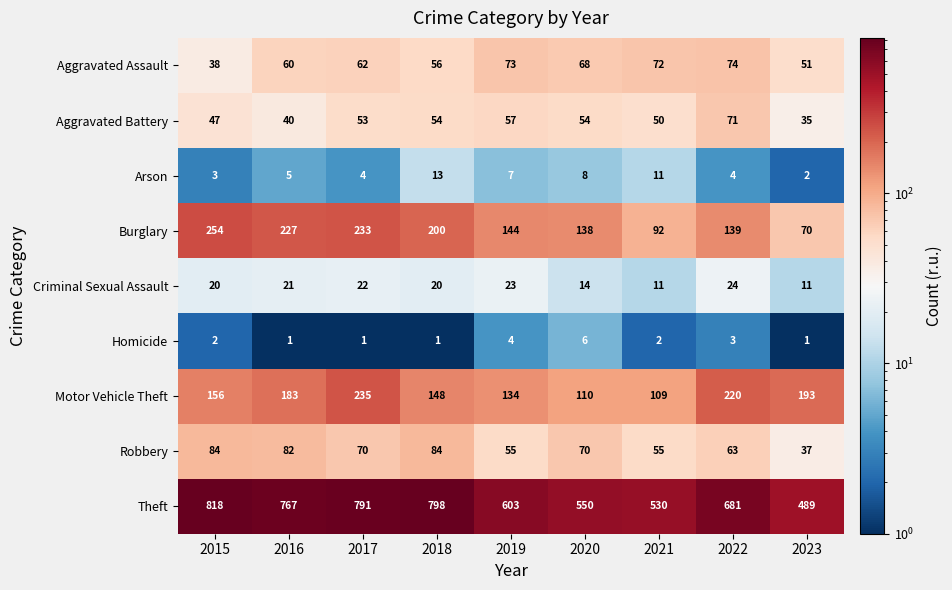

At which label does Burglary reach its peak?

2015